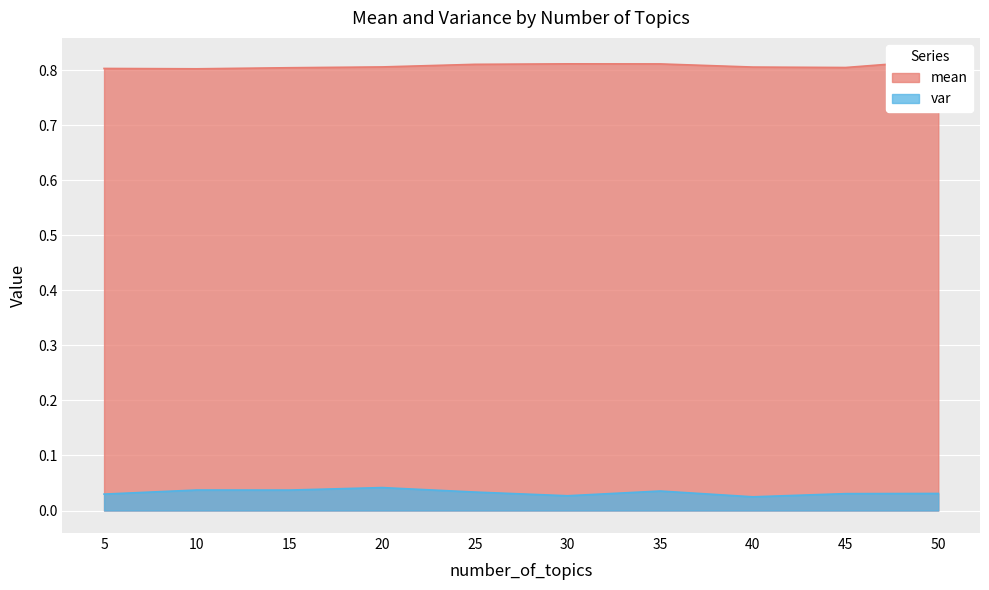

What are all the series names shown in the legend?

mean, var